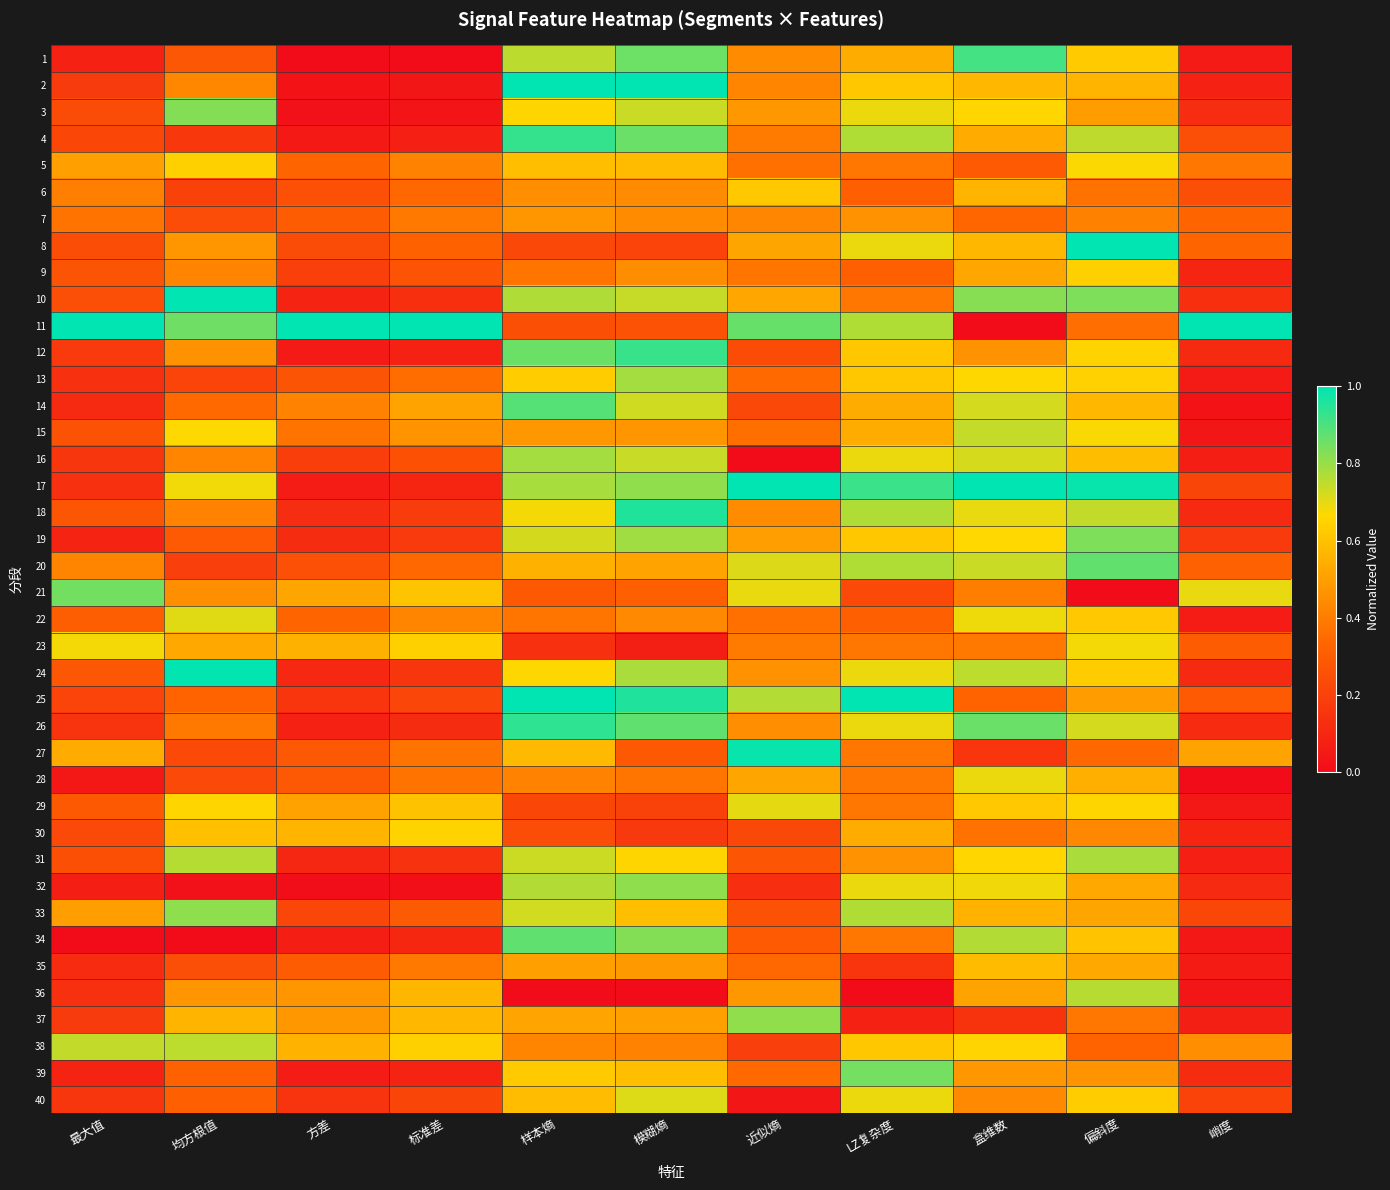

What is the difference between the highest and lowest values at 近似熵?

1.0